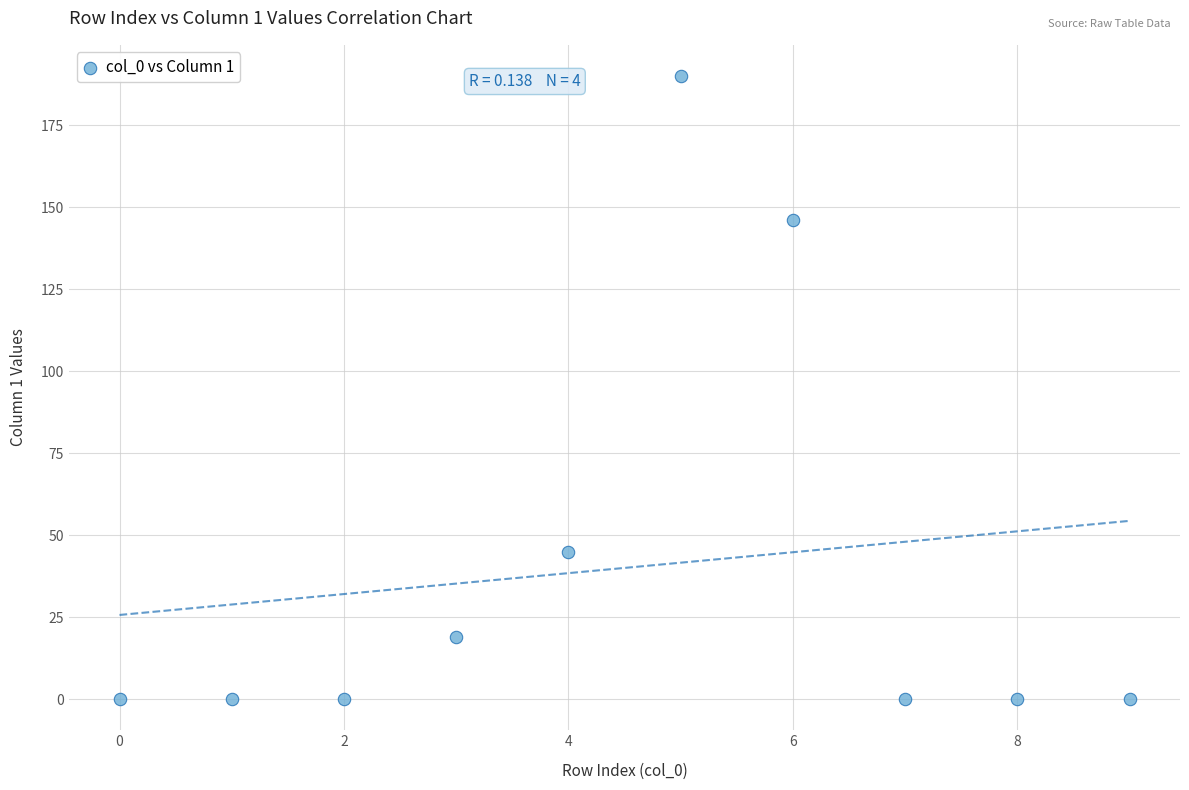

What is the range of Y values (max minus min)?

190